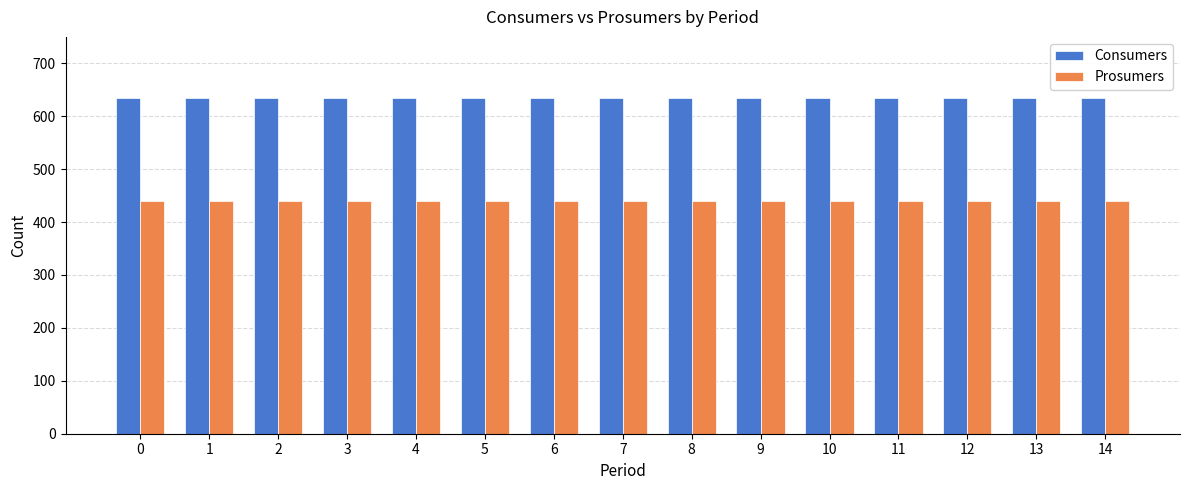

Reading left to right, extract all data points from this chart.

Consumers: 0=635	1=635	2=635	3=635	4=635	5=635	6=635	7=635	8=635	9=635	10=635	11=635	12=635	13=635	14=635
Prosumers: 0=440	1=440	2=440	3=440	4=440	5=440	6=440	7=440	8=440	9=440	10=440	11=440	12=440	13=440	14=440